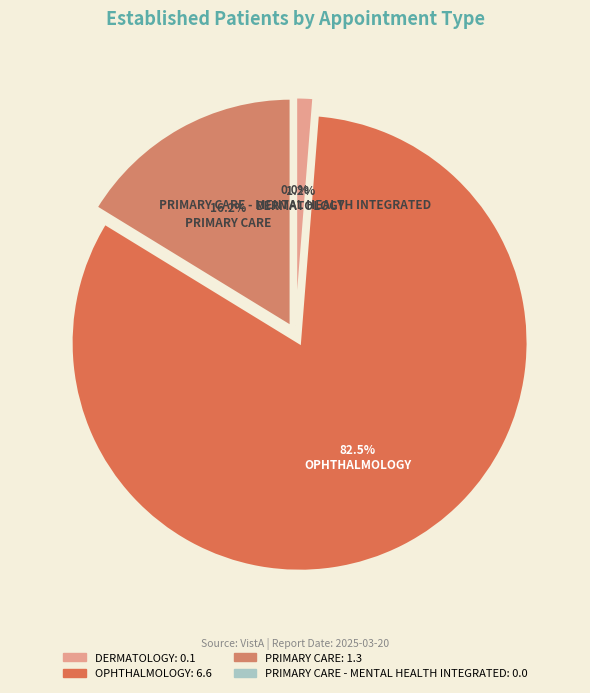

What is the total percentage of DERMATOLOGY and PRIMARY CARE - MENTAL HEALTH INTEGRATED?

1.2%